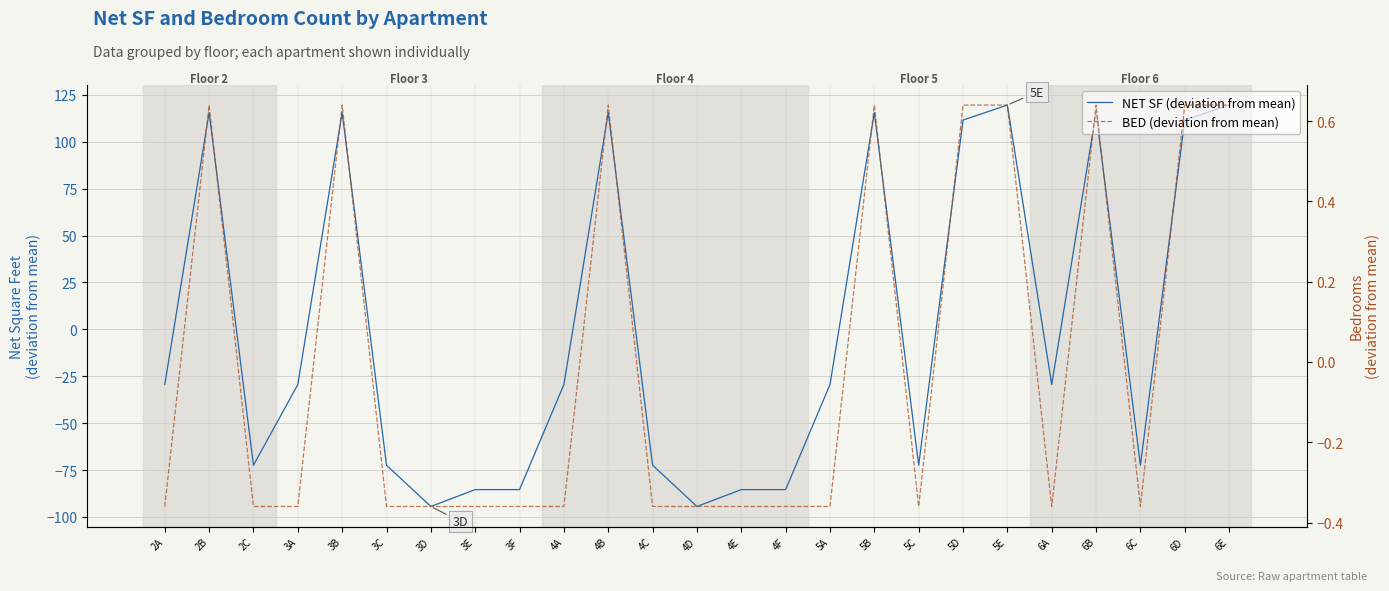

Between which two adjacent categories do NET SF (deviation from mean) and BED (deviation from mean) first intersect?

2A and 2B